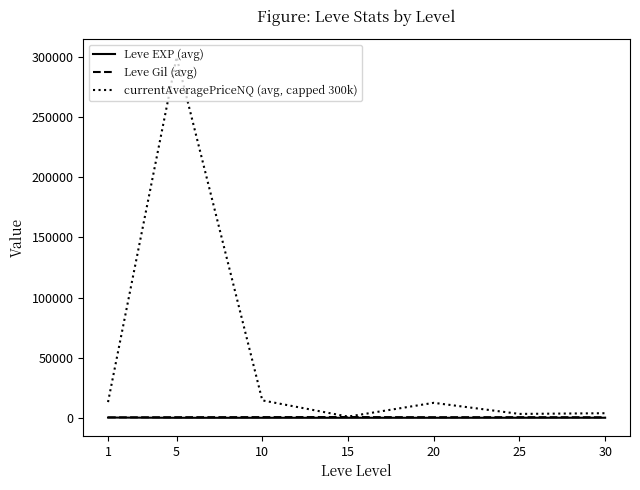

The value of currentAveragePriceNQ (avg, capped 300k) at 10 is 14488.0. True or false?

True